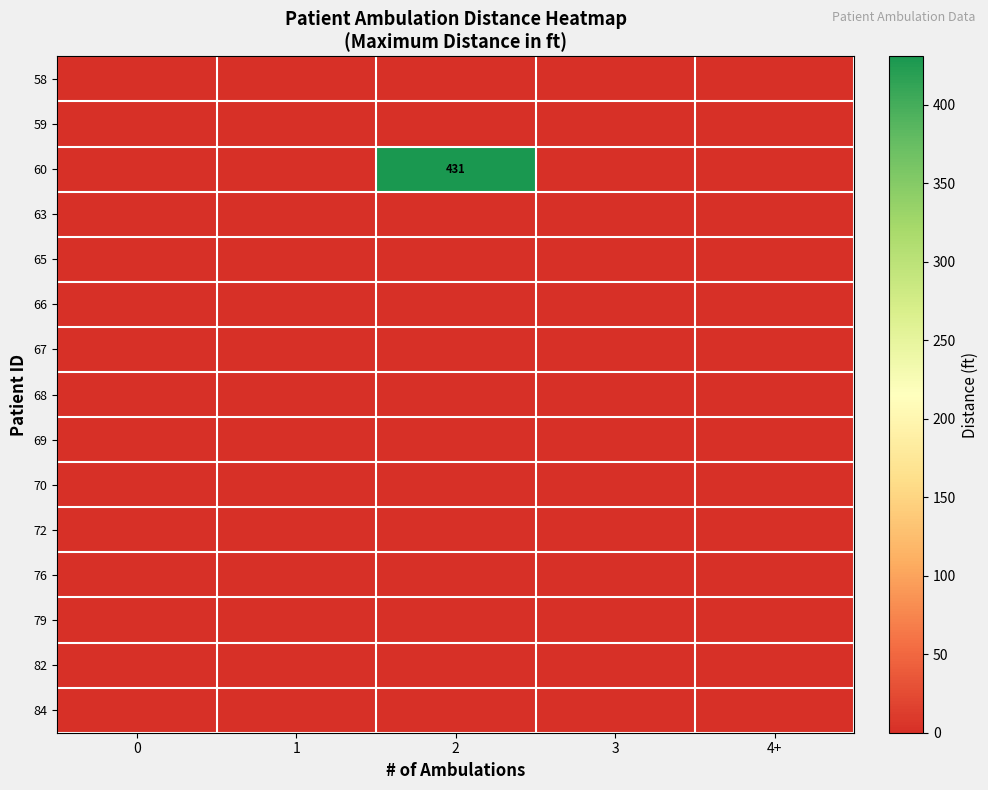

Is the value of 76 at 0 greater than the value of 69 at 1?

No